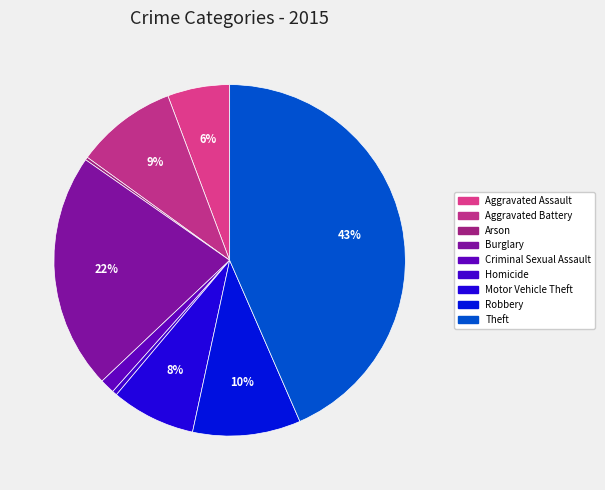

How many slices are in this pie chart?

9